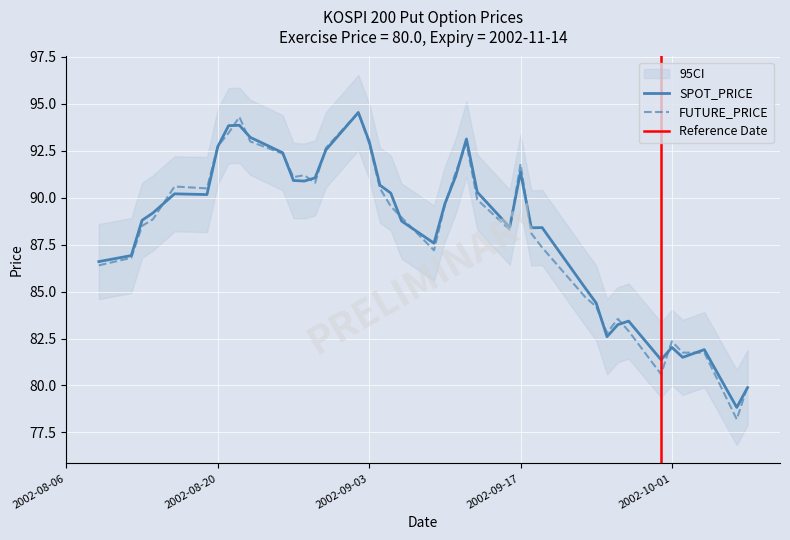

The value of SPOT_PRICE at 2002-10-02 is 81.5. True or false?

True